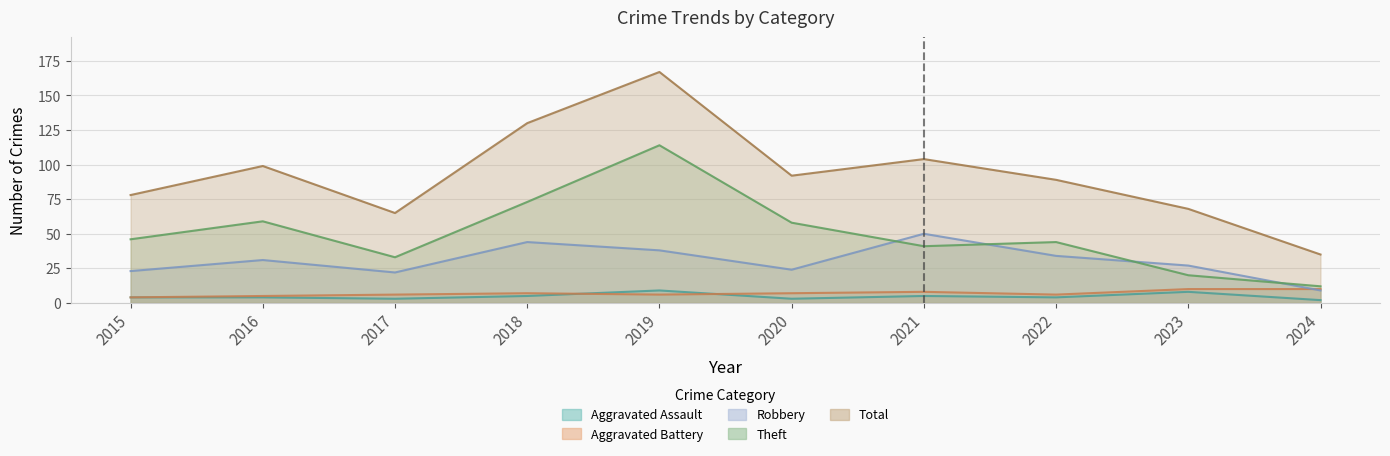

At which category does Aggravated Assault reach its first local valley?

2017